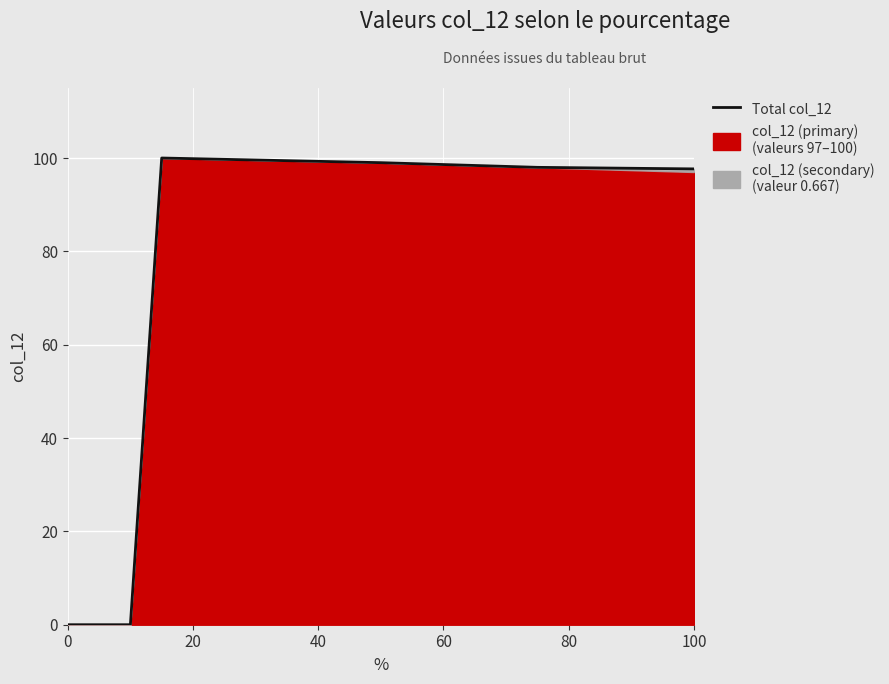

True or false: the data shows 147.8 at 60.

False